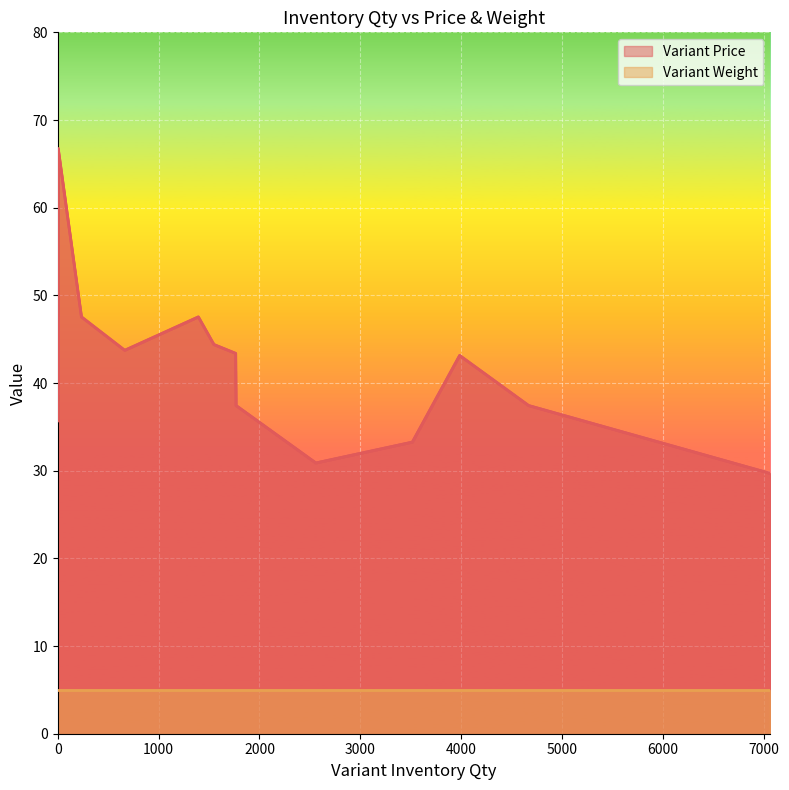

Where is Variant Price nearest to the value 48?

235